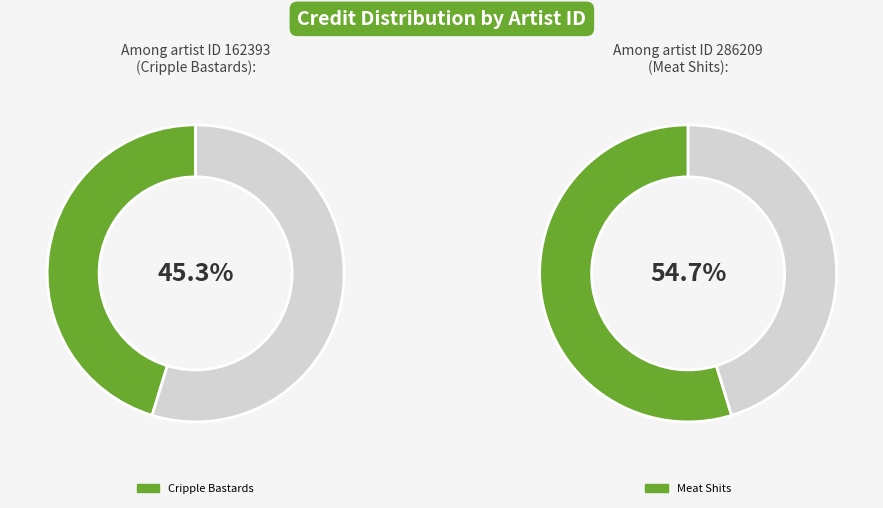

Approximately how many times larger is the value at 162393 compared to 286209?

0.8